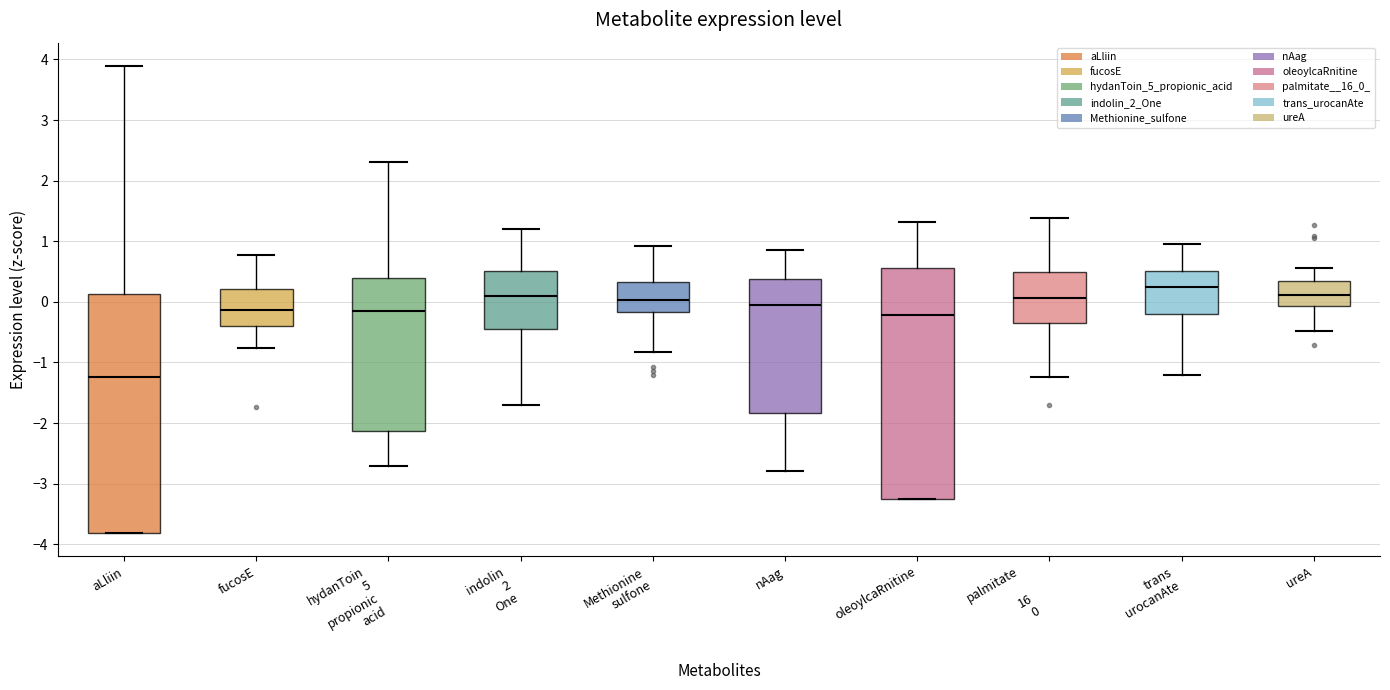

Reading left to right, read every box against the y-axis: the position of its median line, the range the box covers, and the ends of its whiskers. The values are not printed on the chart, so give them approximately, as read against the axis.

aLliin: median -1.2, box -3.8 to 0.1, whiskers -3.8 to 3.9
fucosE: median -0.1, box -0.4 to 0.2, whiskers -0.8 to 0.8
hydanToin 5 propionic acid: median -0.2, box -2.1 to 0.4, whiskers -2.7 to 2.3
indolin 2 One: median 0.1, box -0.4 to 0.5, whiskers -1.7 to 1.2
Methionine sulfone: median 0.0, box -0.2 to 0.3, whiskers -0.8 to 0.9
nAag: median 0.0, box -1.8 to 0.4, whiskers -2.8 to 0.9
oleoylcaRnitine: median -0.2, box -3.3 to 0.6, whiskers -3.3 to 1.3
palmitate 16 0: median 0.1, box -0.4 to 0.5, whiskers -1.2 to 1.4
trans urocanAte: median 0.3, box -0.2 to 0.5, whiskers -1.2 to 1.0
ureA: median 0.1, box -0.1 to 0.3, whiskers -0.5 to 0.6